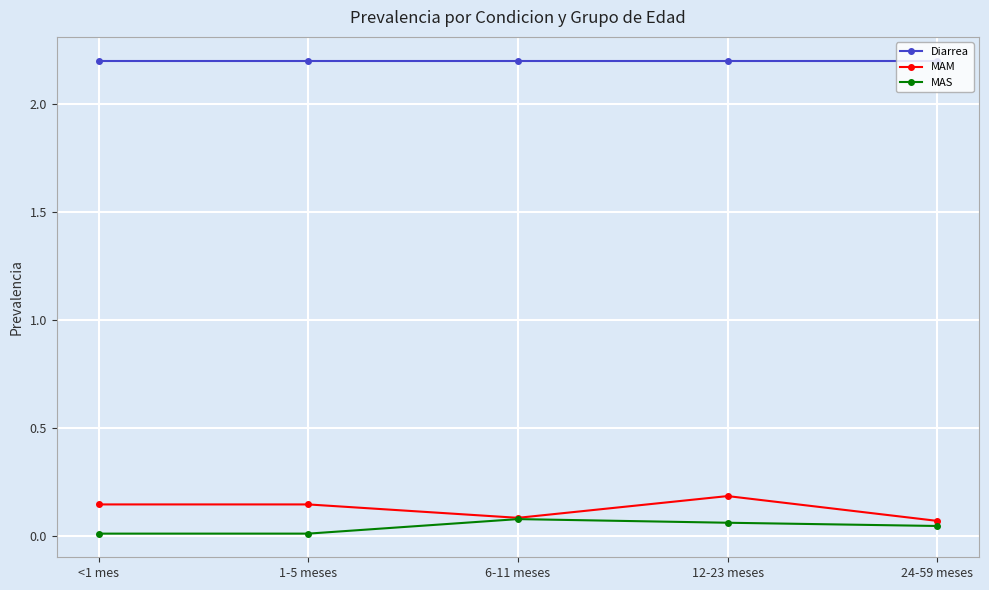

What is the label of the 2nd point from the left?

1-5 meses